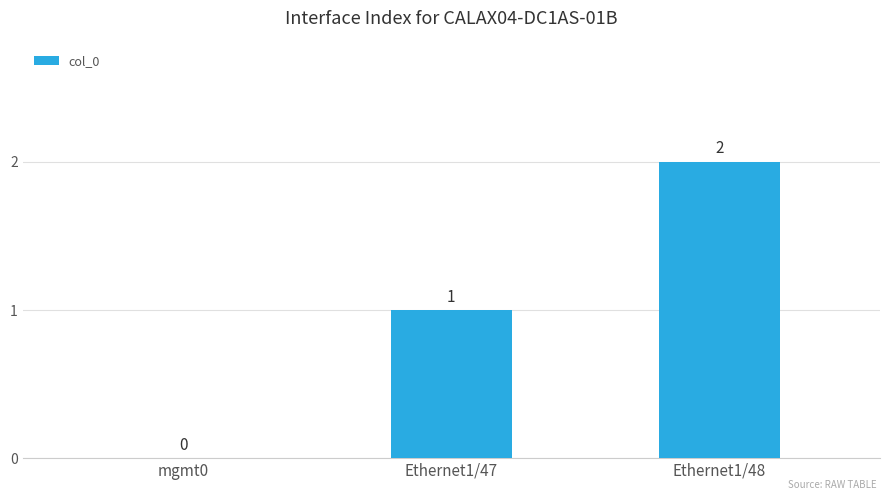

Where is the data nearest to the value 1?

Ethernet1/47